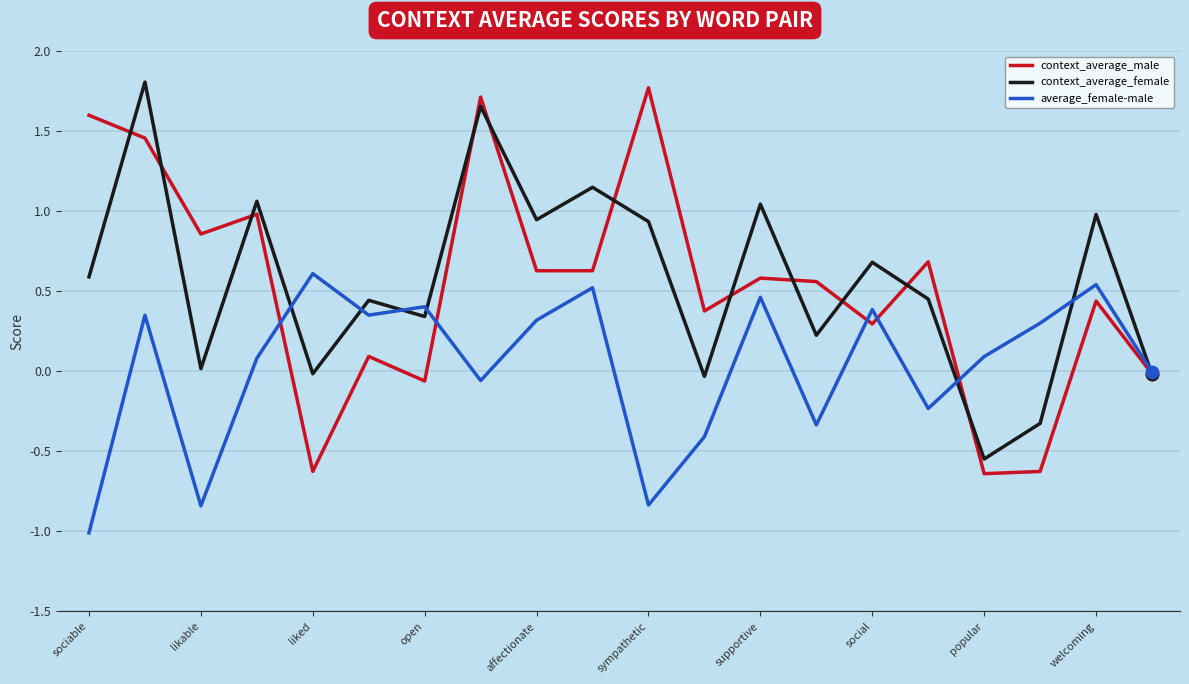

What is the highest value of the context_average_male series?

1.8